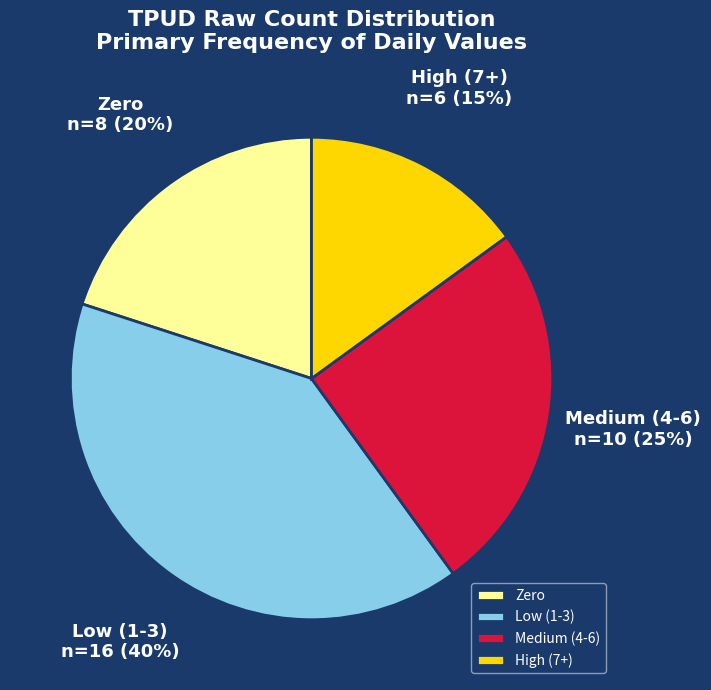

Combined, do High (7+) and Medium (4-6) account for over 50%?

No